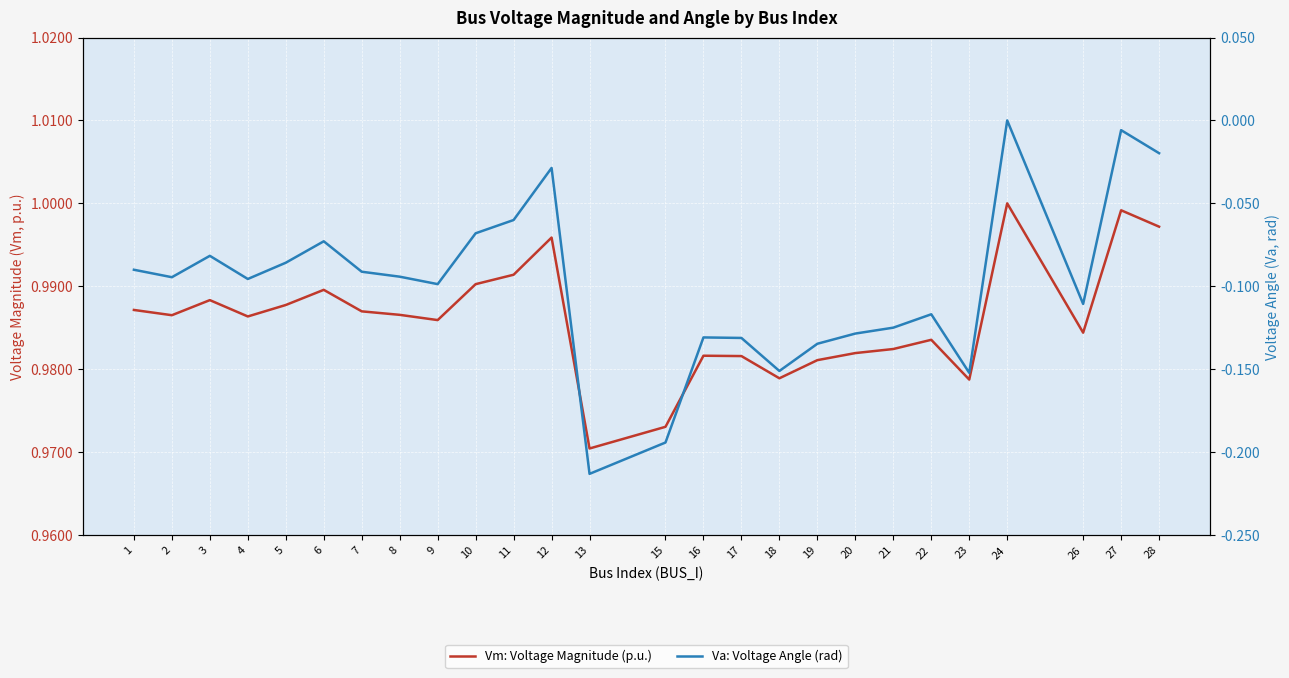

What is the smallest value displayed?

-0.2